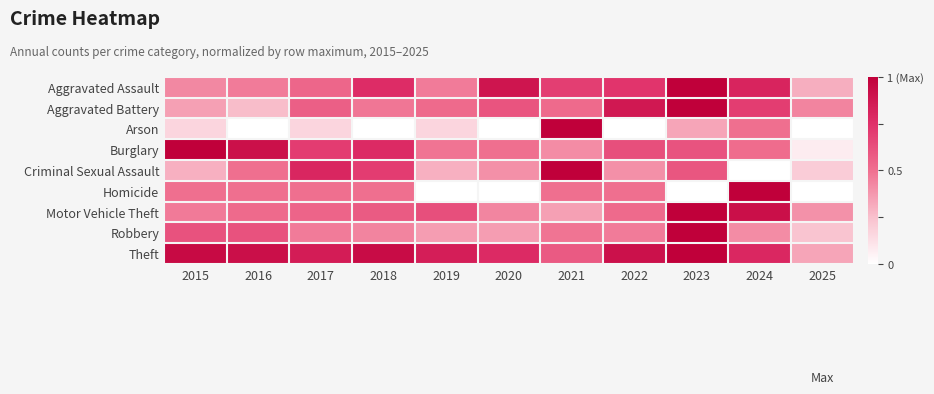

Rank the series at 2021 from lowest to highest value.

Motor Vehicle Theft, Burglary, Robbery, Homicide, Aggravated Battery, Theft, Aggravated Assault, Arson, Criminal Sexual Assault